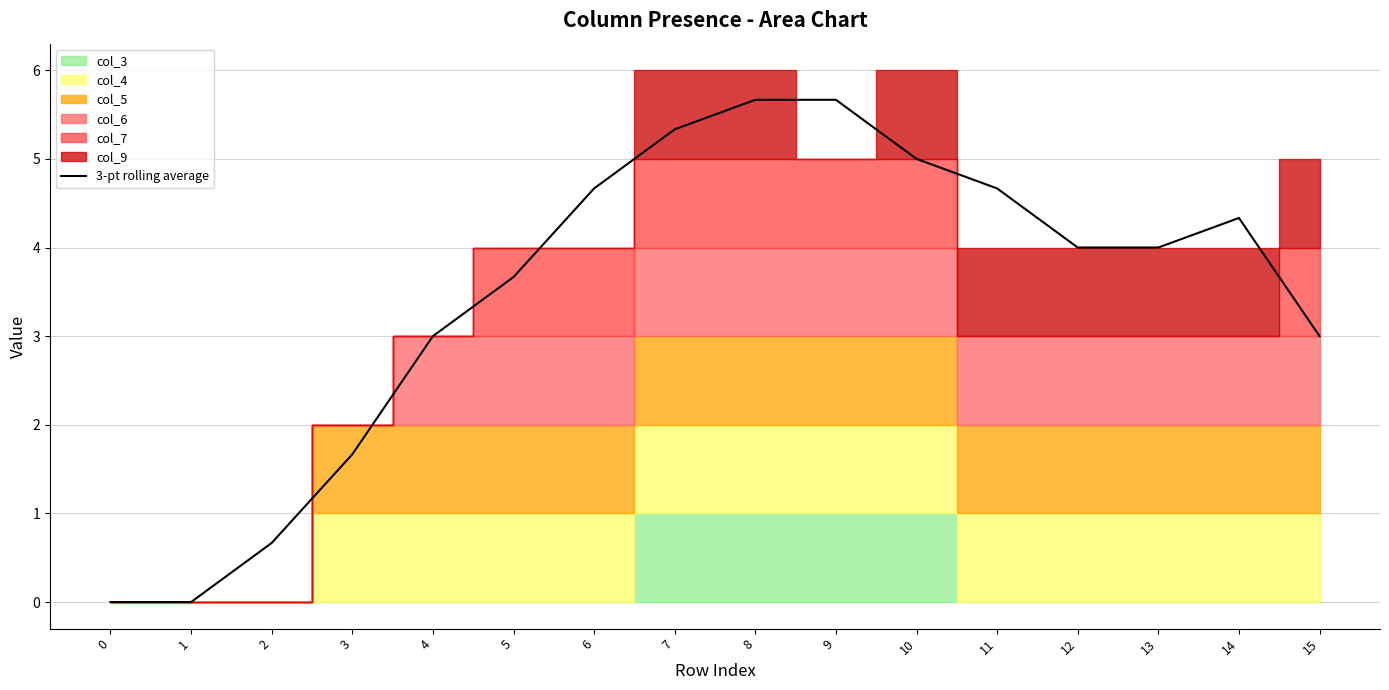

List the labels in order of value, smallest first.

0, 1, 2, 3, 4, 15, 5, 12, 13, 14, 6, 11, 10, 7, 8, 9